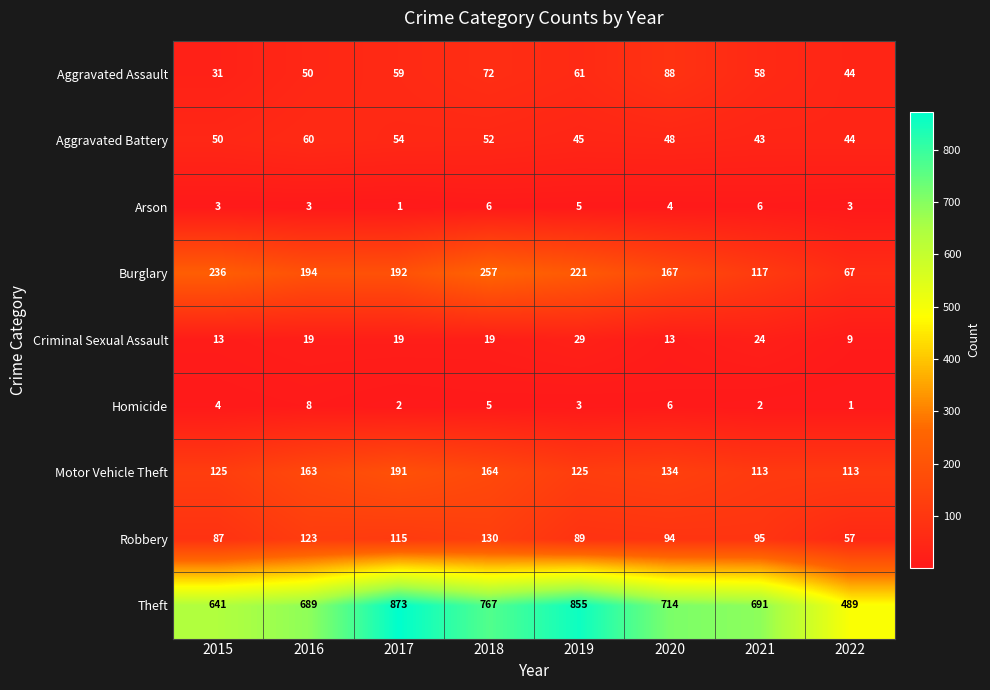

Is it true that Motor Vehicle Theft equals 163 at 2016?

True